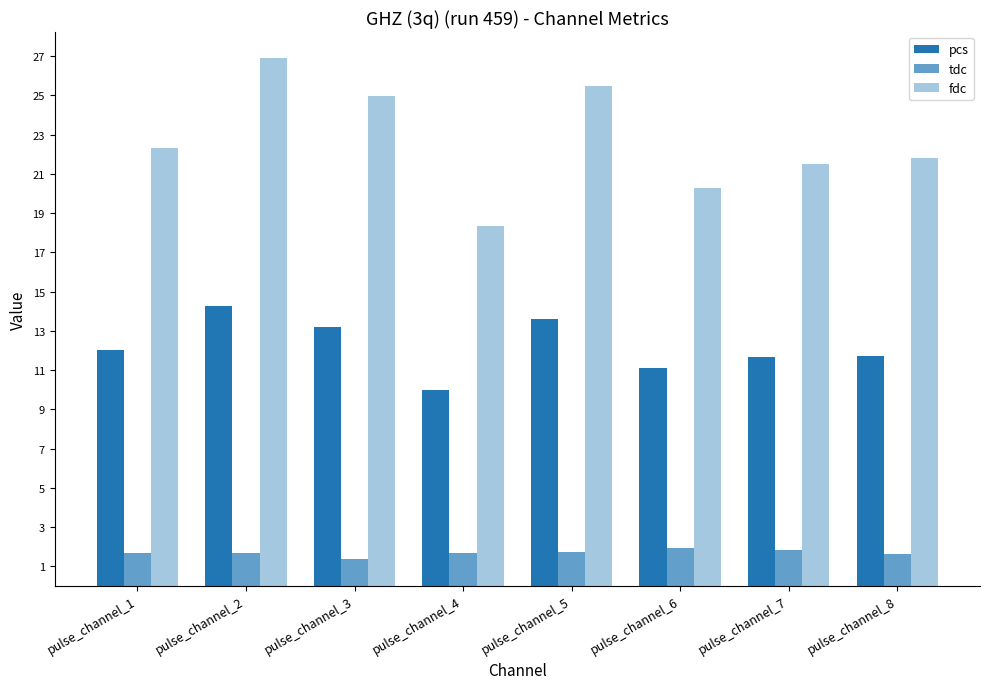

How many distinct data groups are displayed?

3